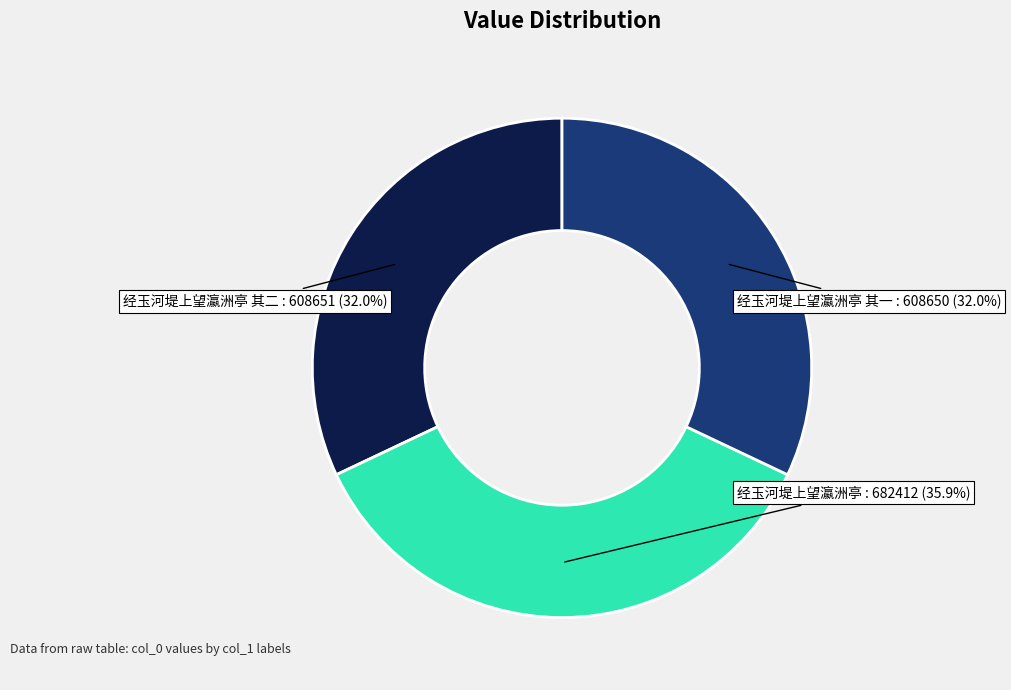

Is there a majority slice in this chart?

No